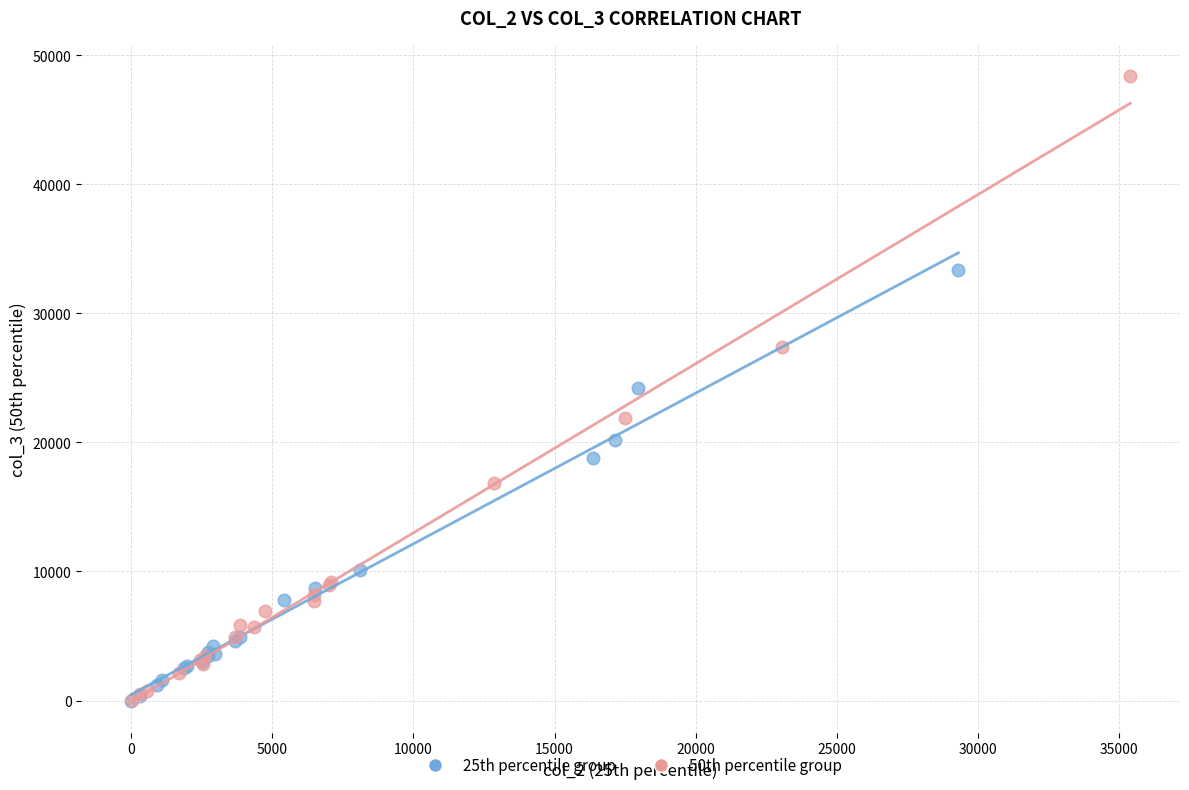

What are all the series names shown in the legend?

25th percentile group, 50th percentile group